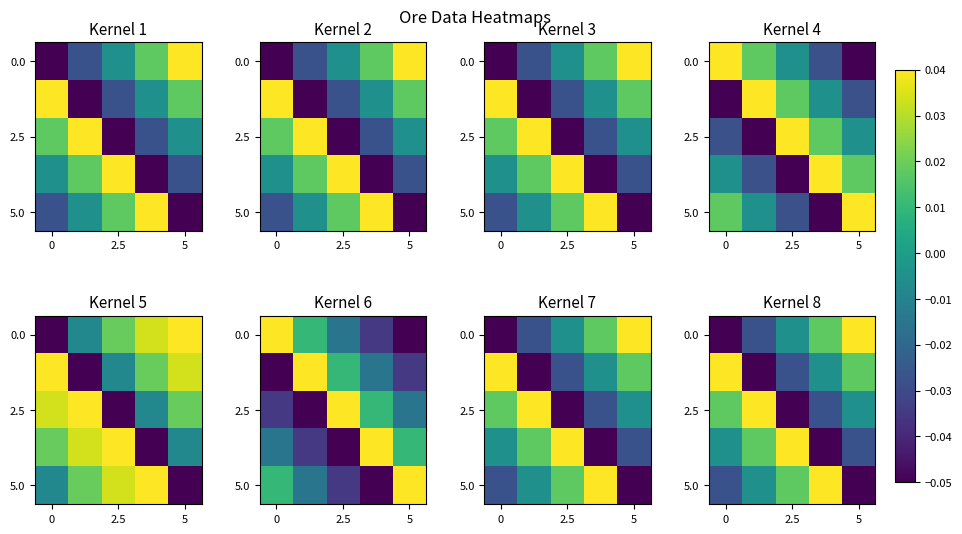

What is the smallest value displayed?

-0.1